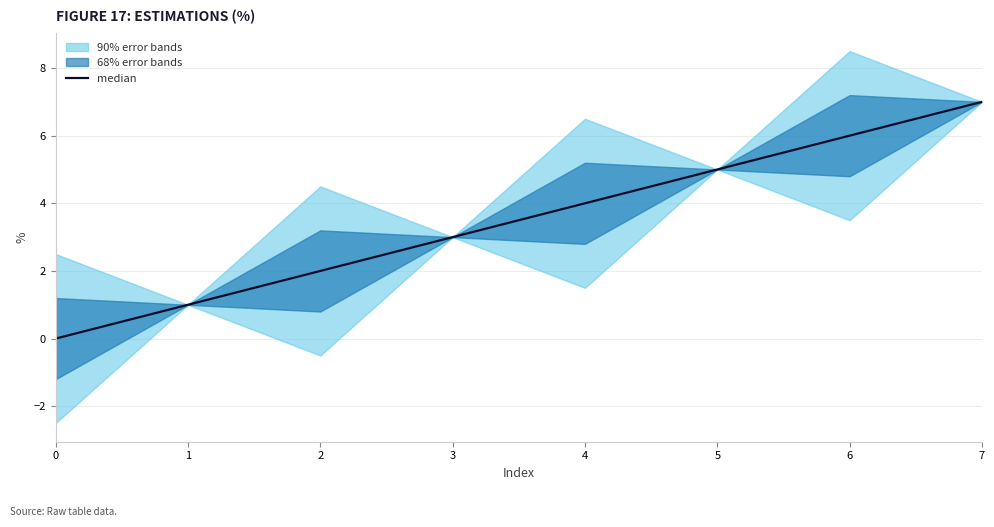

How many lines are shown in the chart?

1